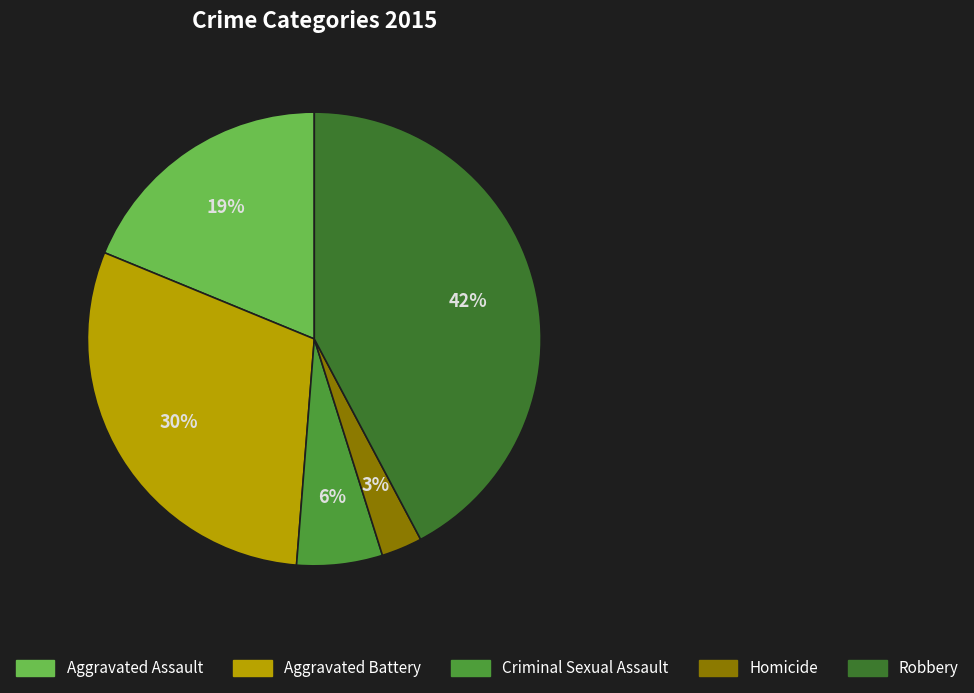

To the nearest percent, what portion does Aggravated Battery represent?

30%